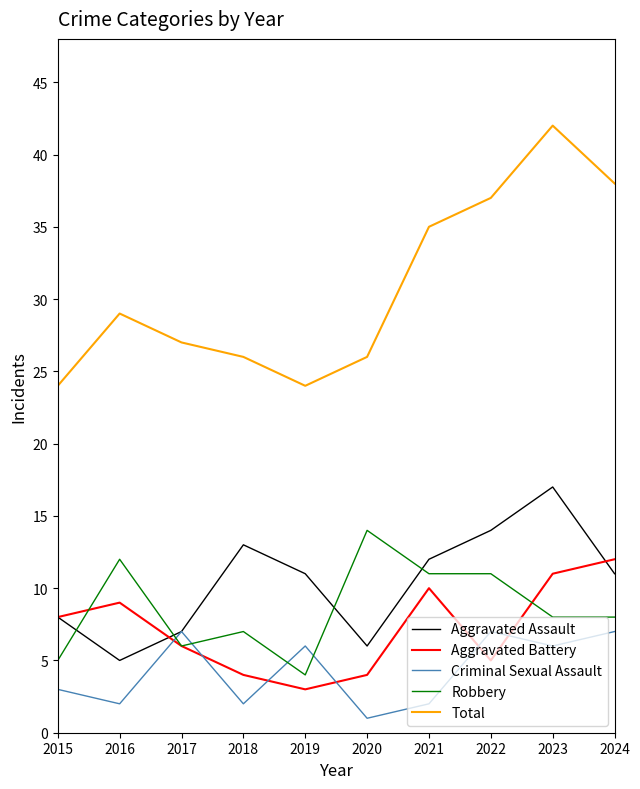

Does the chart have visible grid lines?

No